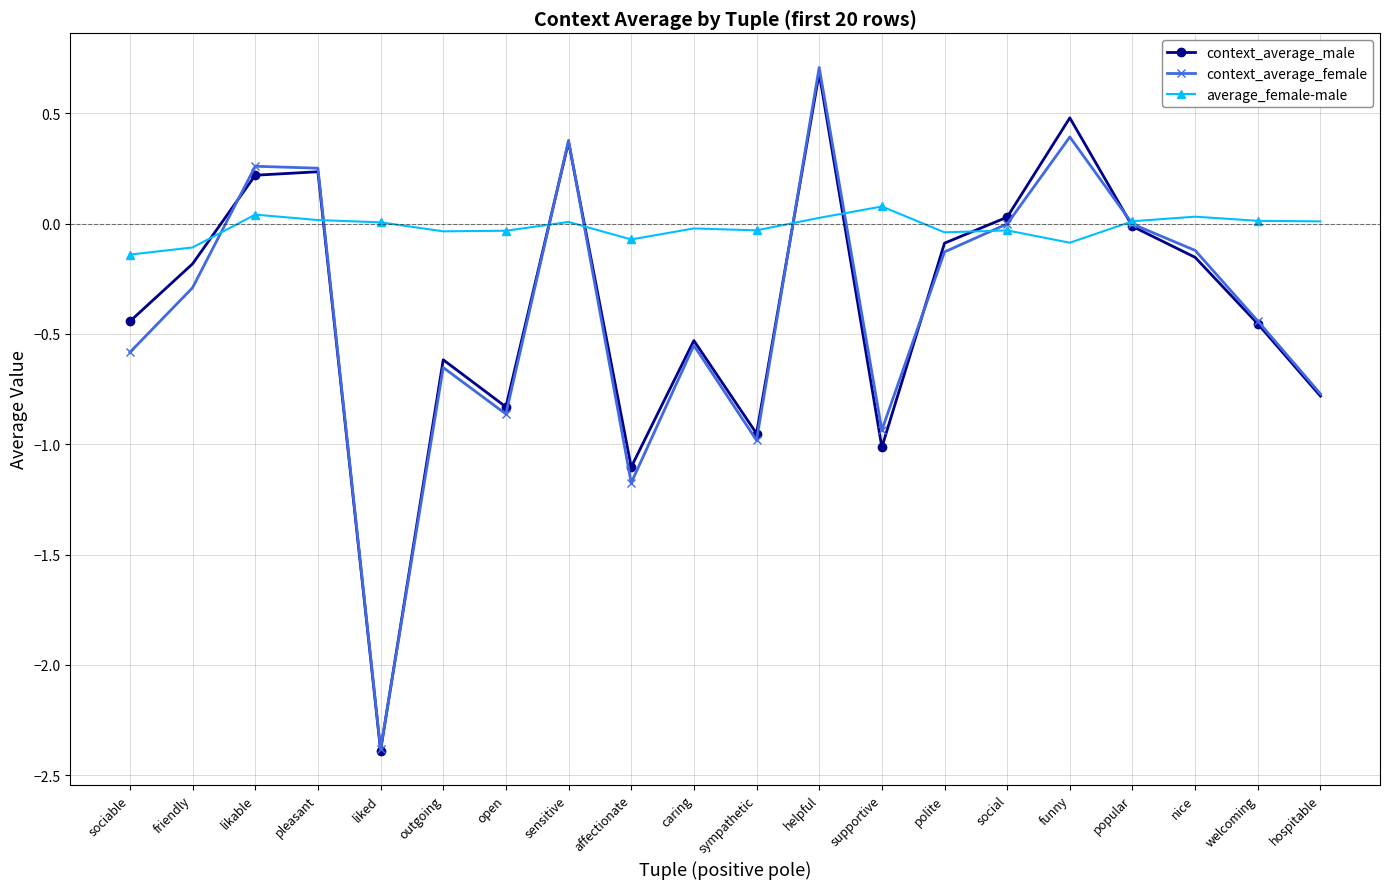

Is it true that context_average_male equals -1.0 at sympathetic?

True